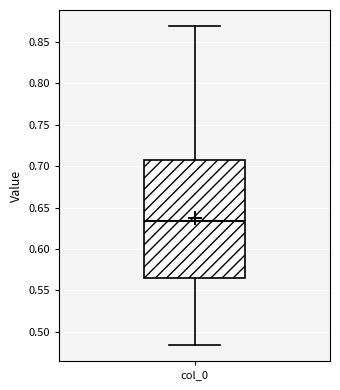

Where does the median line of the box for col_0 sit on the y-axis? The values are not printed on the chart, so give them approximately, as read against the axis.

0.635